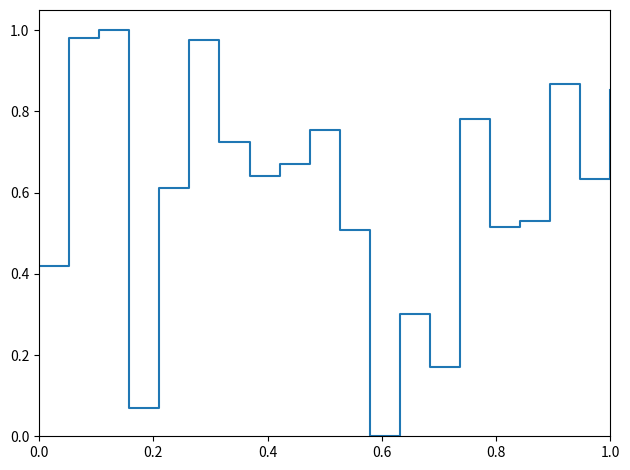

What is the average value?

0.6